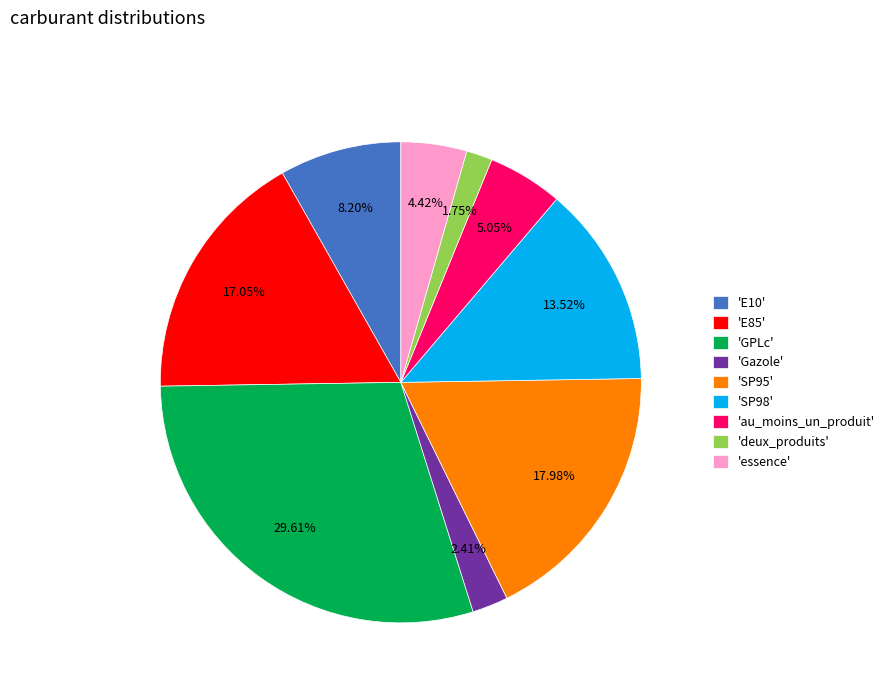

Is there any slice that represents more than half of the pie?

No